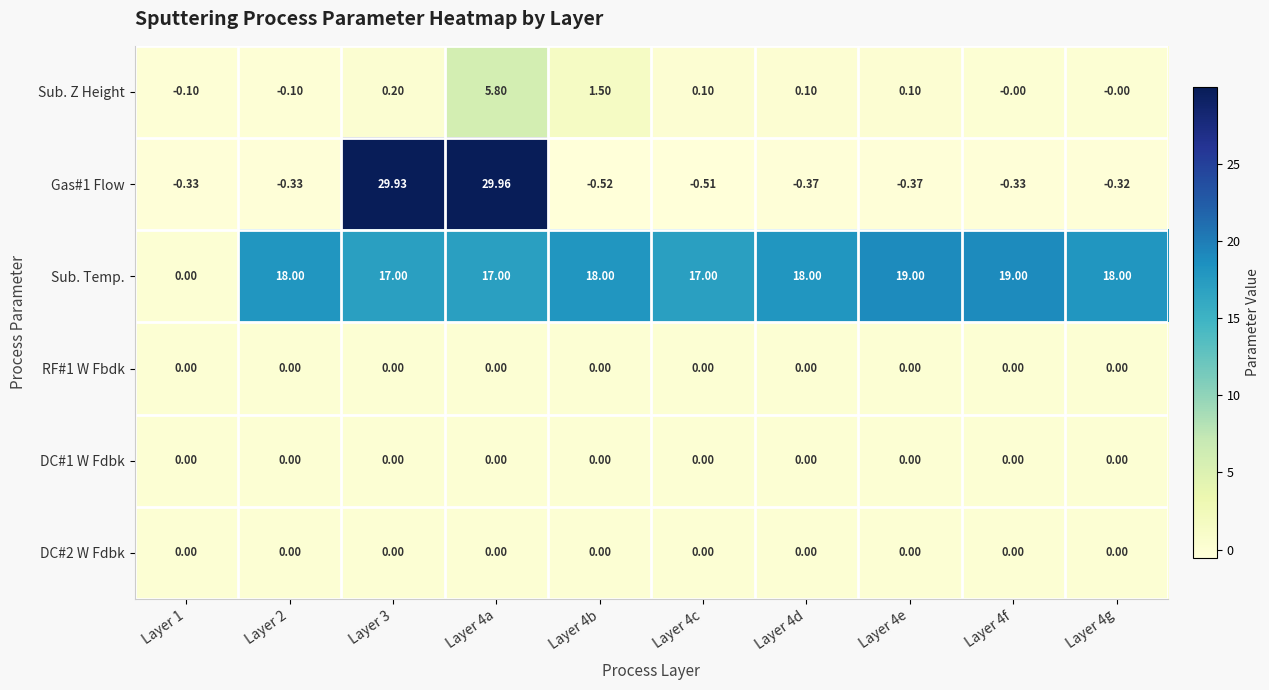

At which category is the sum across all series the highest?

Layer 4a